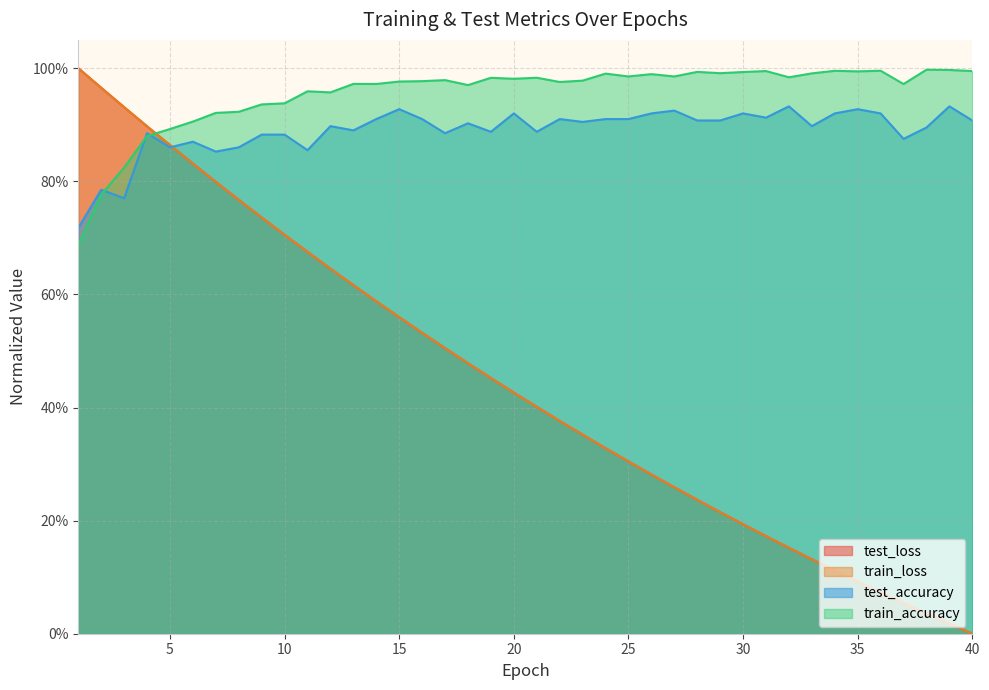

Reading left to right, transcribe all the data shown in this chart.

test_loss: 1=1.0	2=1.0	3=0.9	4=0.9	5=0.9	6=0.8	7=0.8	8=0.8	9=0.7	10=0.7	11=0.7	12=0.6	13=0.6	14=0.6	15=0.6	16=0.5	17=0.5	18=0.5	19=0.5	20=0.4	21=0.4	22=0.4	23=0.4	24=0.3	25=0.3	26=0.3	27=0.3	28=0.2	29=0.2	30=0.2	31=0.2	32=0.2	33=0.1	34=0.1	35=0.1	36=0.1	37=0.1	38=0.0	39=0.0	40=0.0
train_loss: 1=1.0	2=1.0	3=0.9	4=0.9	5=0.9	6=0.8	7=0.8	8=0.8	9=0.7	10=0.7	11=0.7	12=0.6	13=0.6	14=0.6	15=0.6	16=0.5	17=0.5	18=0.5	19=0.5	20=0.4	21=0.4	22=0.4	23=0.4	24=0.3	25=0.3	26=0.3	27=0.3	28=0.2	29=0.2	30=0.2	31=0.2	32=0.2	33=0.1	34=0.1	35=0.1	36=0.1	37=0.1	38=0.0	39=0.0	40=0.0
test_accuracy: 1=0.7	2=0.8	3=0.8	4=0.9	5=0.9	6=0.9	7=0.9	8=0.9	9=0.9	10=0.9	11=0.9	12=0.9	13=0.9	14=0.9	15=0.9	16=0.9	17=0.9	18=0.9	19=0.9	20=0.9	21=0.9	22=0.9	23=0.9	24=0.9	25=0.9	26=0.9	27=0.9	28=0.9	29=0.9	30=0.9	31=0.9	32=0.9	33=0.9	34=0.9	35=0.9	36=0.9	37=0.9	38=0.9	39=0.9	40=0.9
train_accuracy: 1=0.7	2=0.8	3=0.8	4=0.9	5=0.9	6=0.9	7=0.9	8=0.9	9=0.9	10=0.9	11=1.0	12=1.0	13=1.0	14=1.0	15=1.0	16=1.0	17=1.0	18=1.0	19=1.0	20=1.0	21=1.0	22=1.0	23=1.0	24=1.0	25=1.0	26=1.0	27=1.0	28=1.0	29=1.0	30=1.0	31=1.0	32=1.0	33=1.0	34=1.0	35=1.0	36=1.0	37=1.0	38=1.0	39=1.0	40=1.0